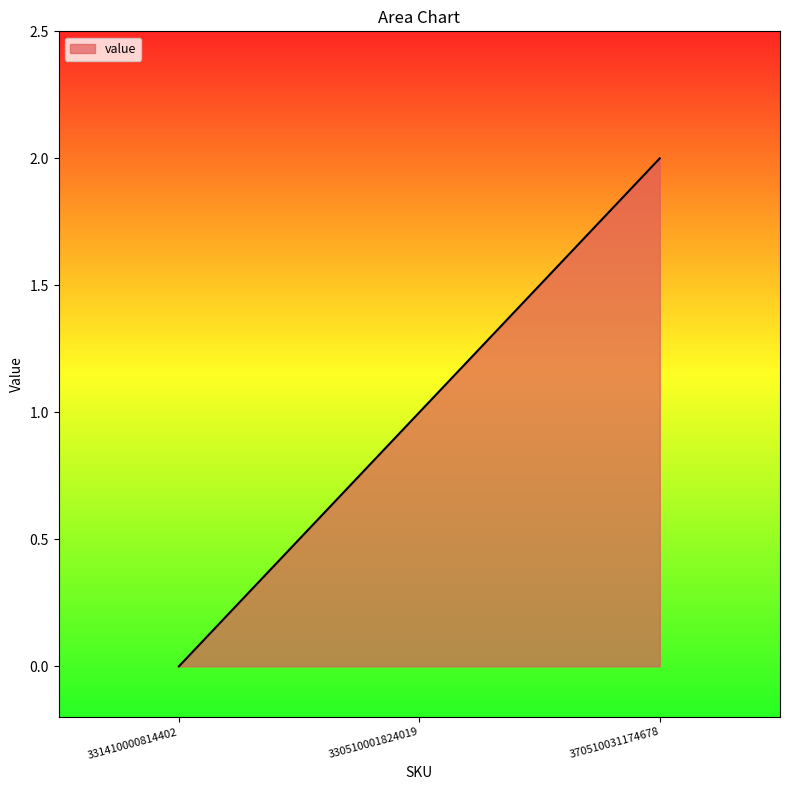

Between 331410000814402 and 330510001824019, which is larger?

330510001824019